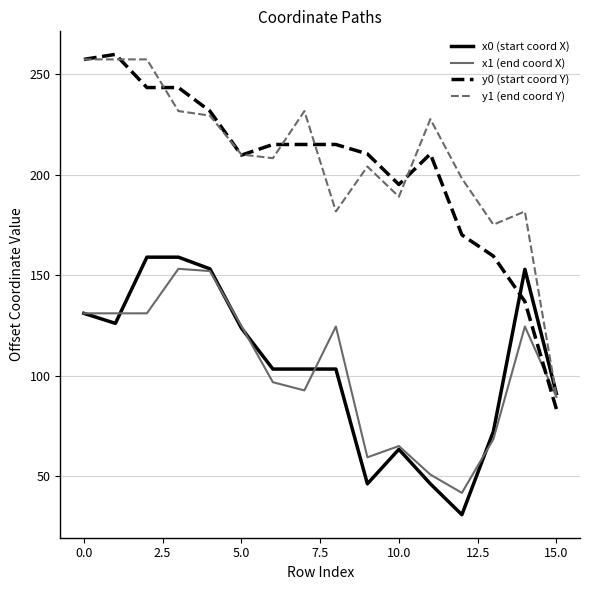

Which series ends up on top after the final intersection of y1 (end coord Y) and x0 (start coord X)?

x0 (start coord X)